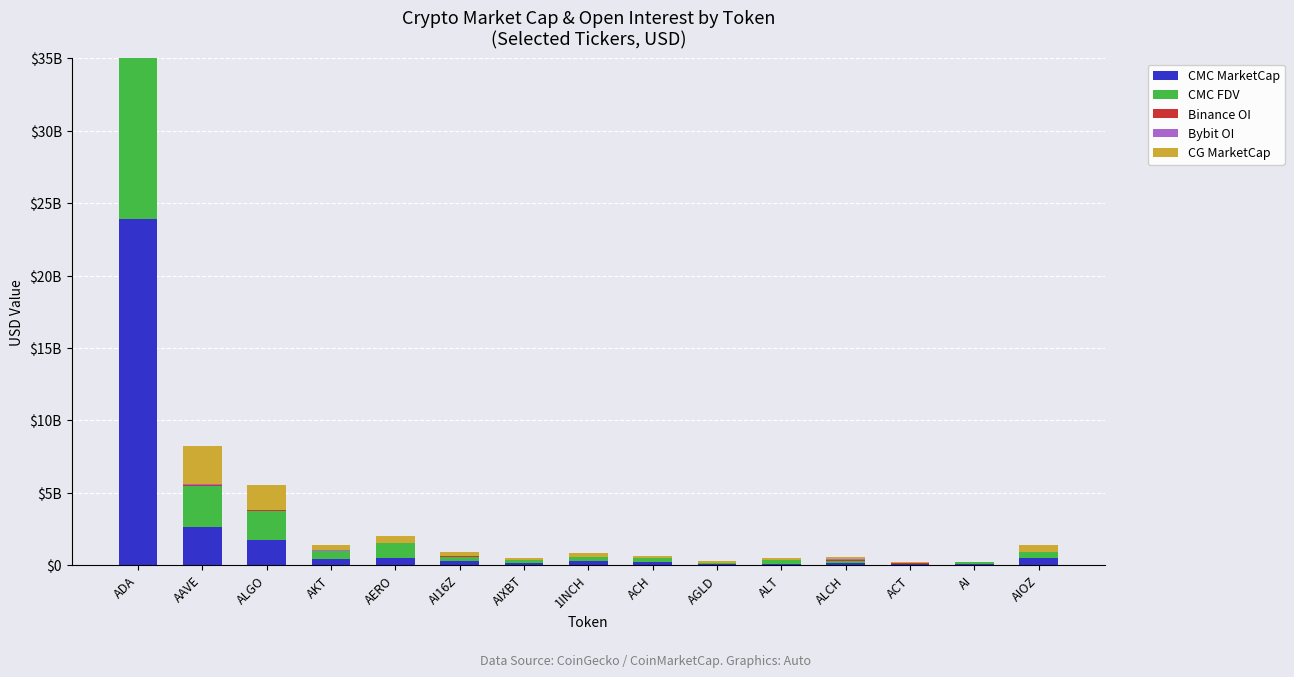

What is the approximate value of CMC FDV at AI16Z?

287931904.3